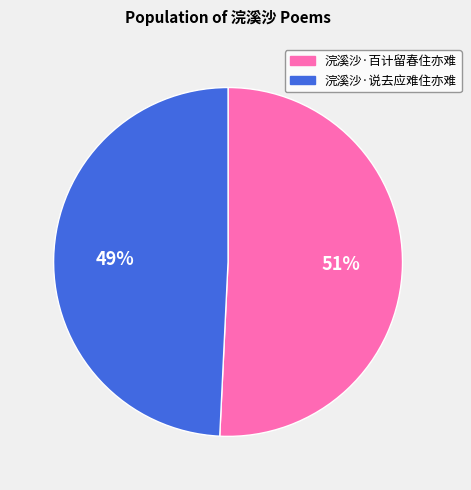

To the nearest percent, what is the difference between the largest and smallest slice percentages?

2%